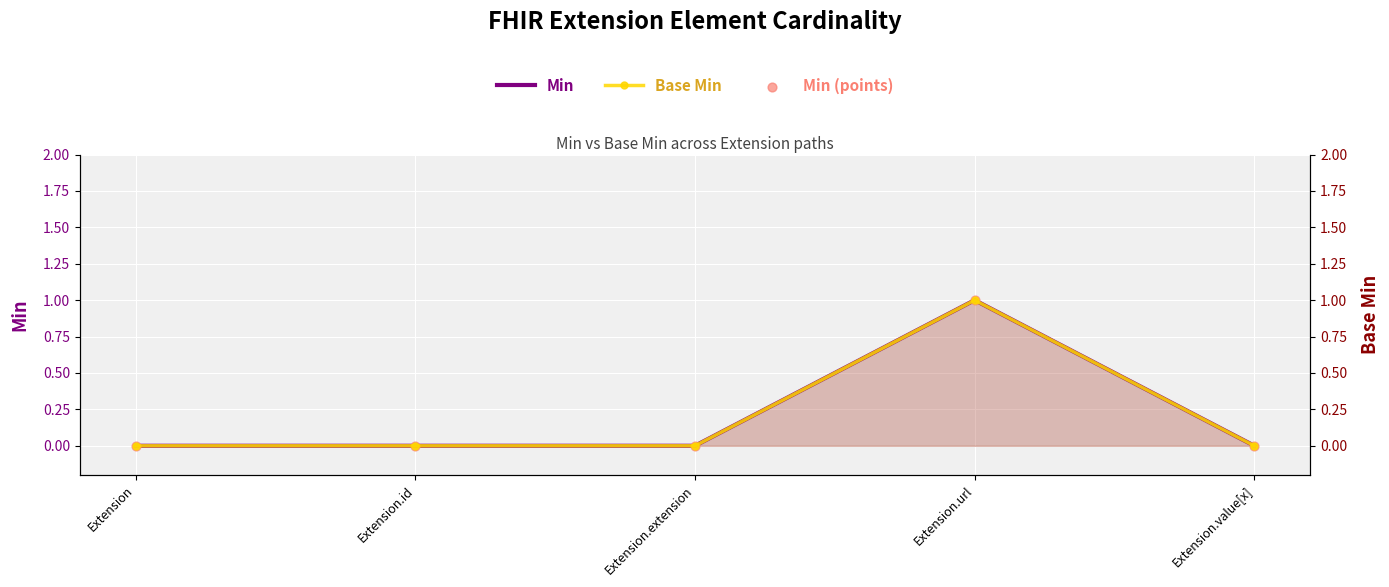

Which series has the largest Y range (max minus min)?

Min